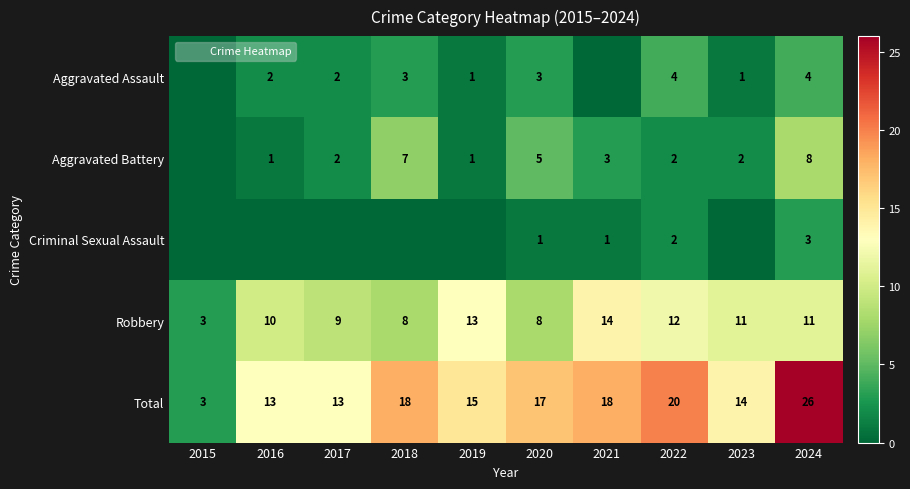

Between 2023 and 2024, which series saw the biggest shift?

Total